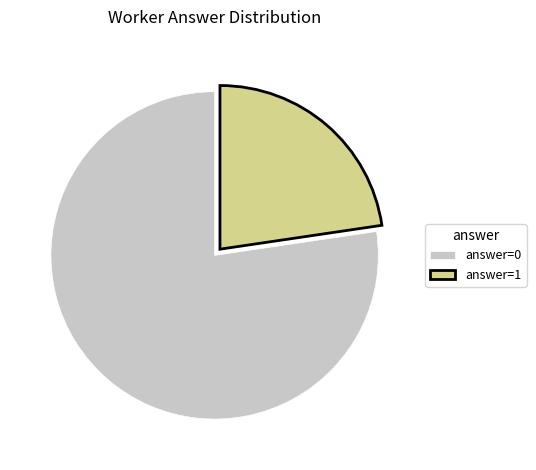

True or false: answer=1 accounts for 36% of the total.

False